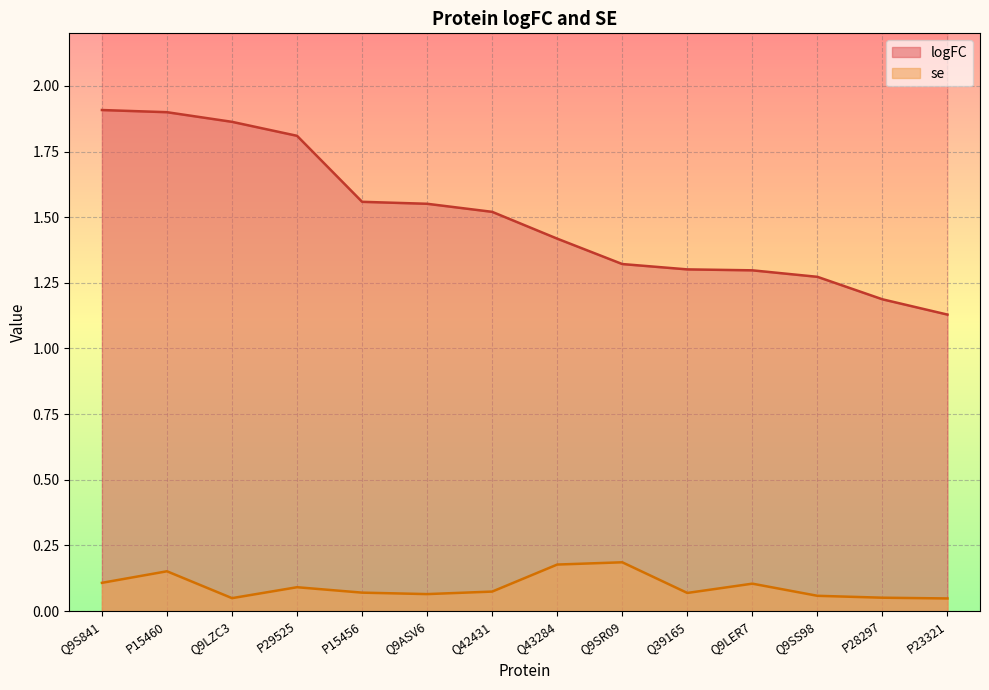

What is the label of the 5th point from the left?

P15456